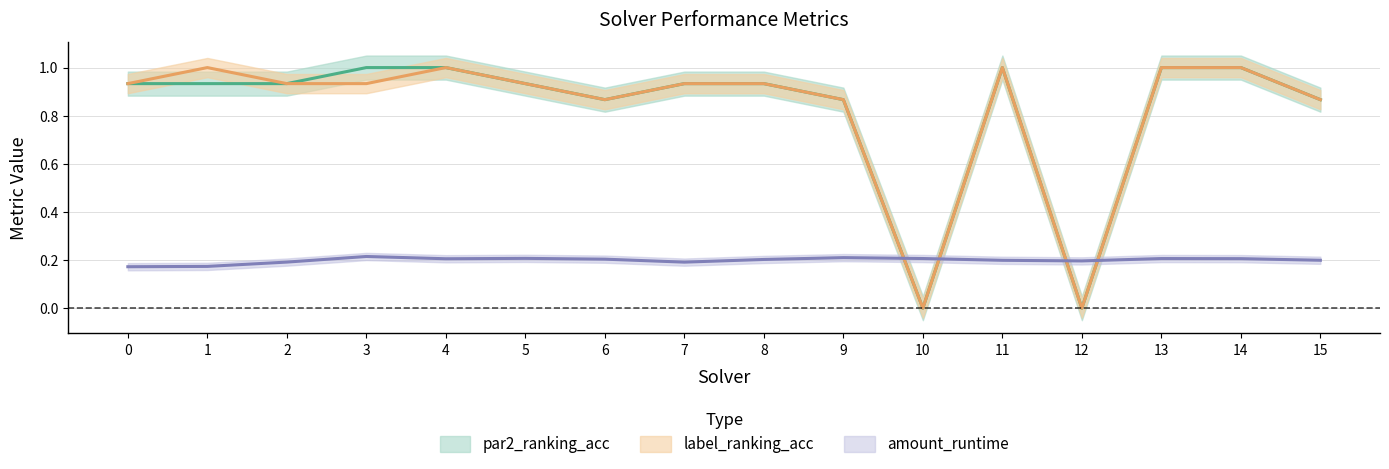

True or false: par2_ranking_acc and label_ranking_acc cross at least once.

False